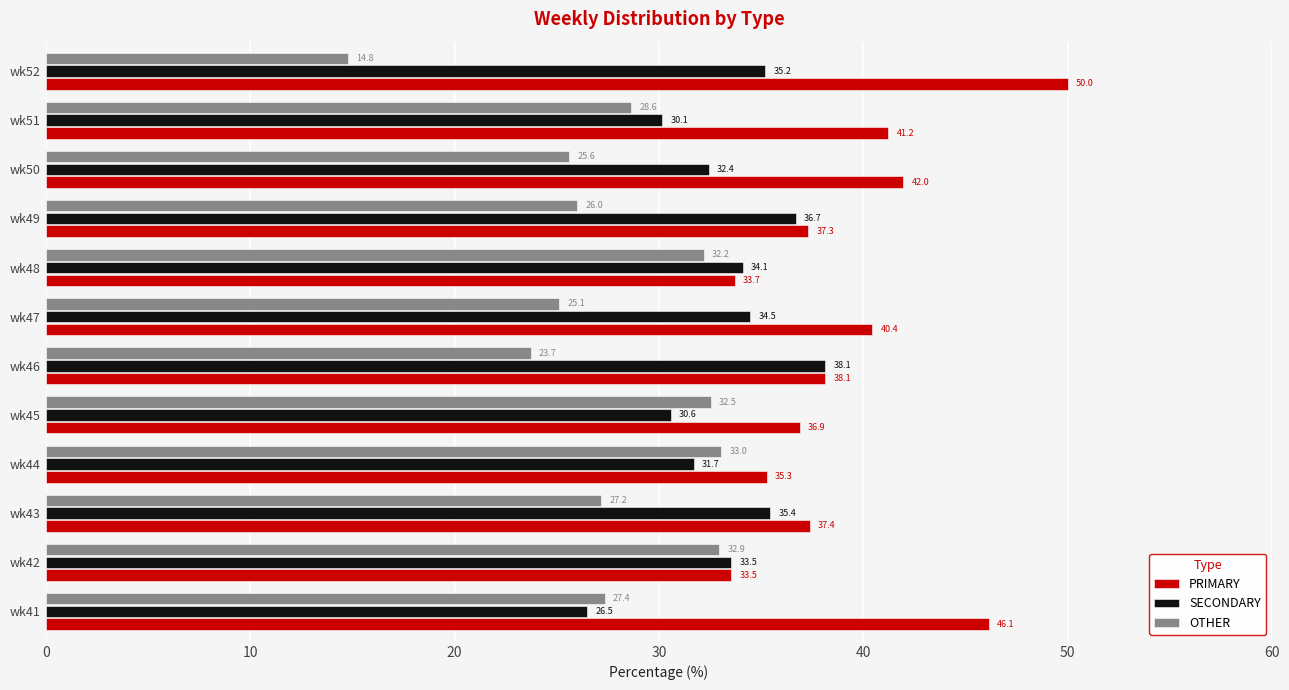

What value does the SECONDARY series have at wk50?

32.4